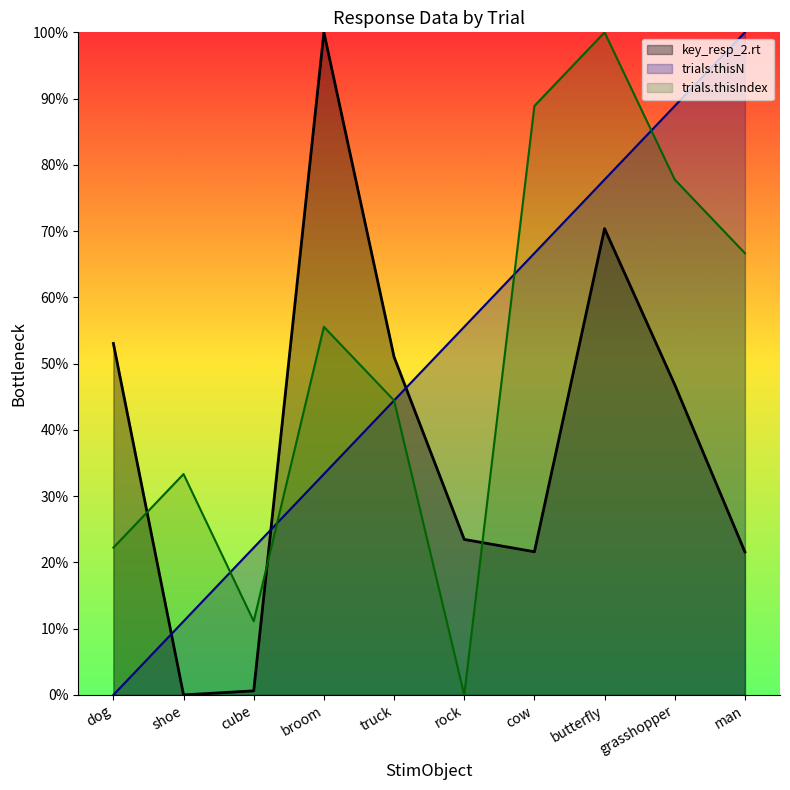

What is the sum of the key_resp_2.rt values at grasshopper and shoe?

0.5